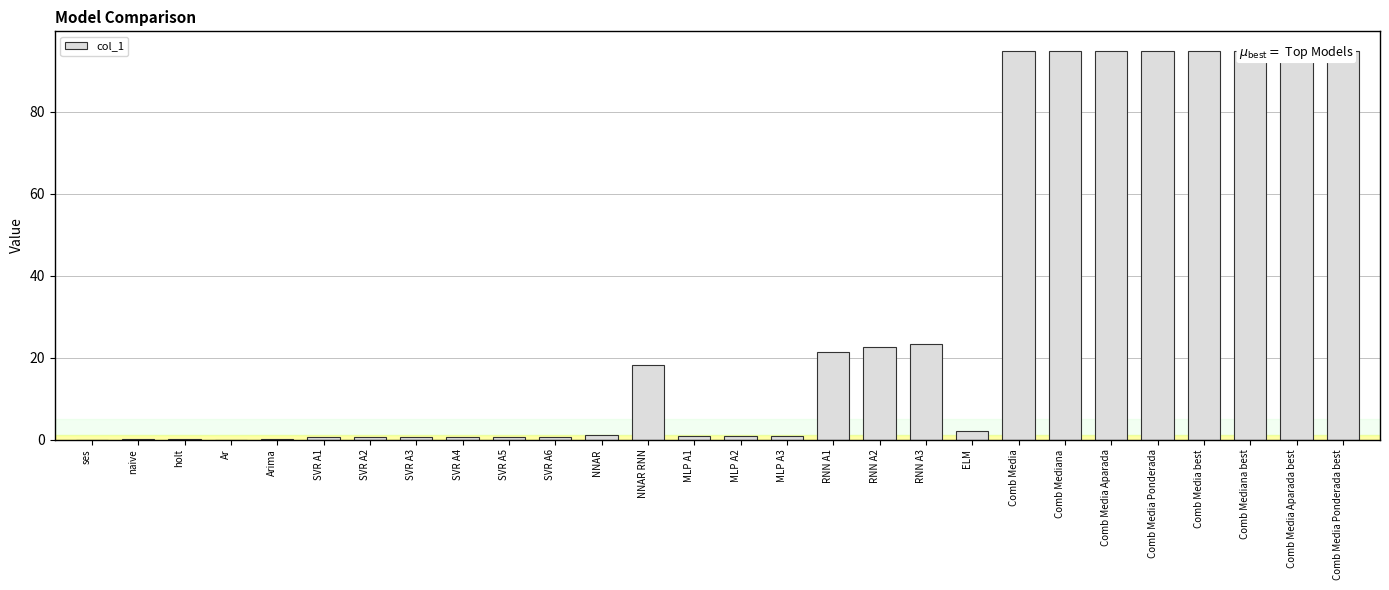

What is the greatest value displayed?

94.9